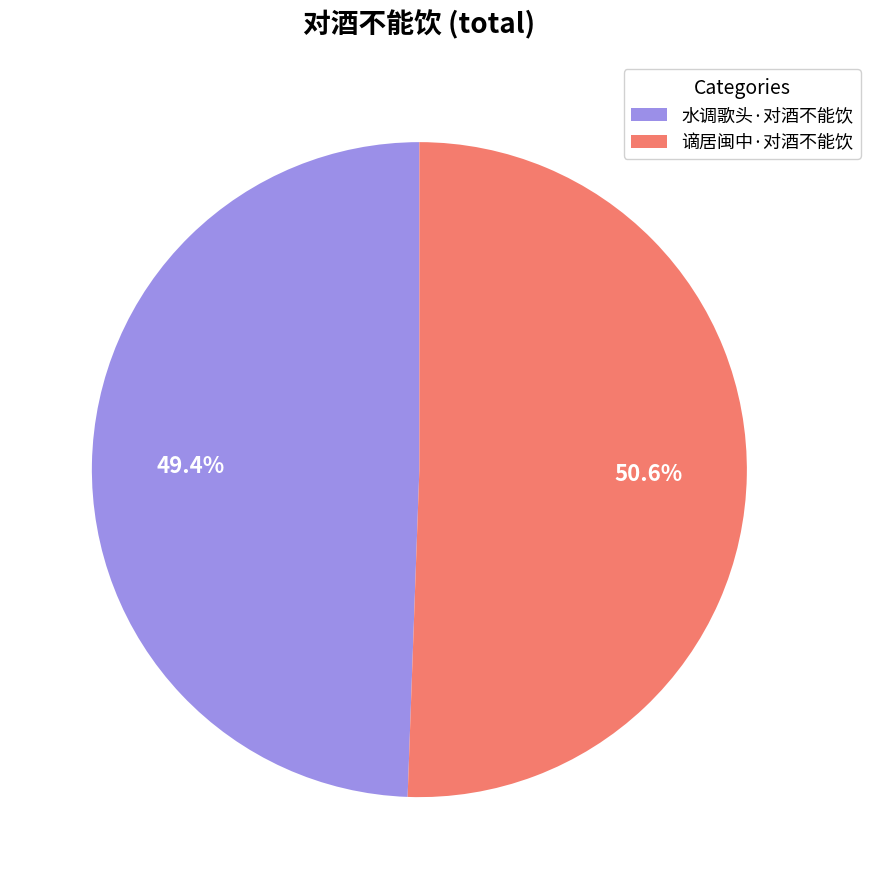

To the nearest percent, what percentage of the pie is 谪居闽中·对酒不能饮?

51%